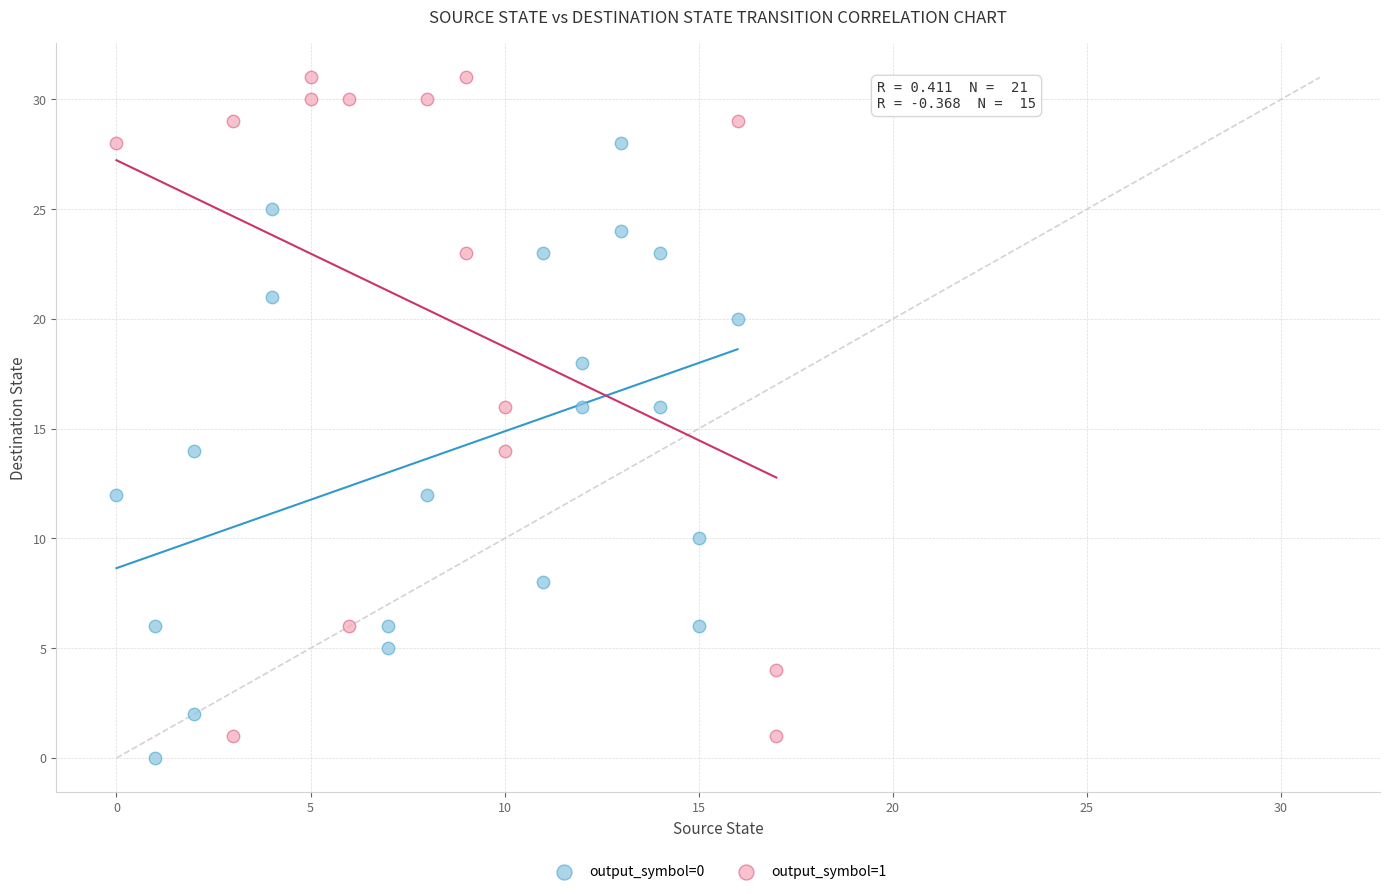

Which series has the widest spread of Y values?

output_symbol=1